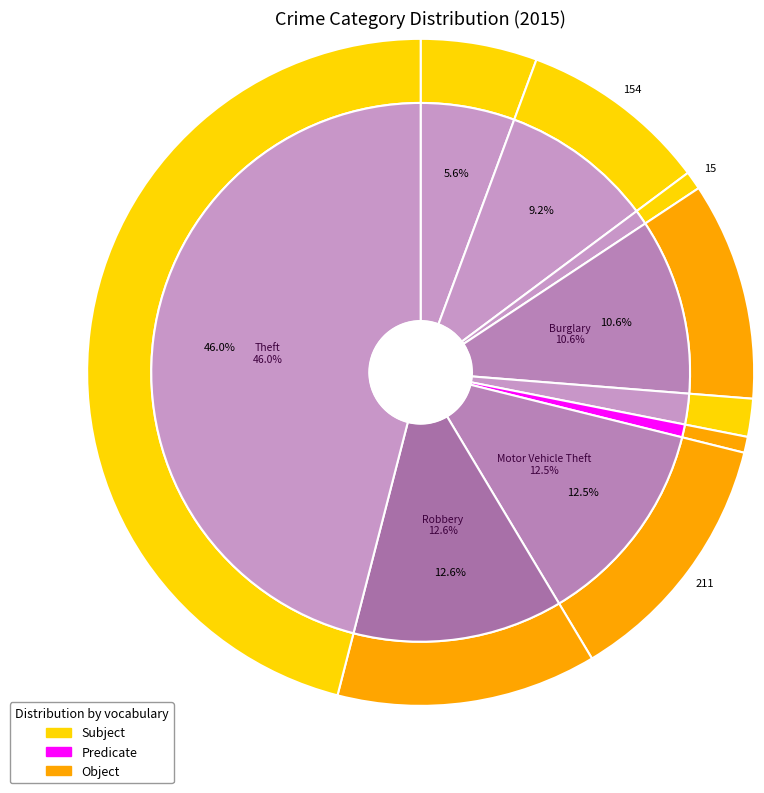

What percentage is NOT represented by Criminal Sexual Assault?

98.2%